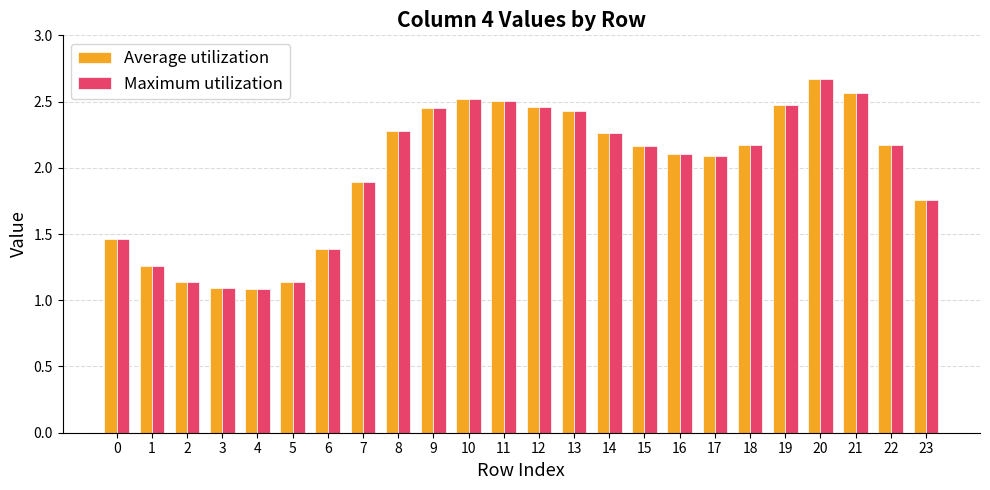

The Maximum utilization series shows 1.1 at 3. True or false?

True